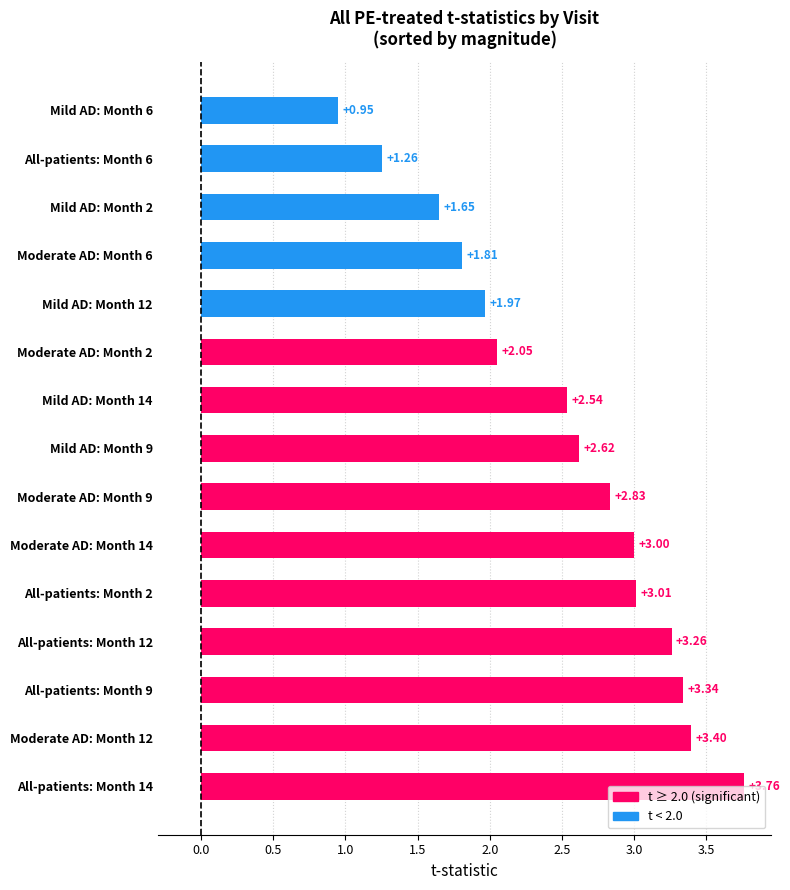

What is the sum of all values?

37.4